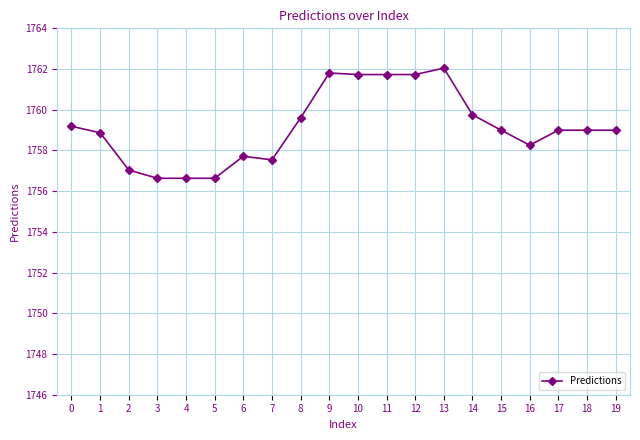

Read the value at 0.

1759.2